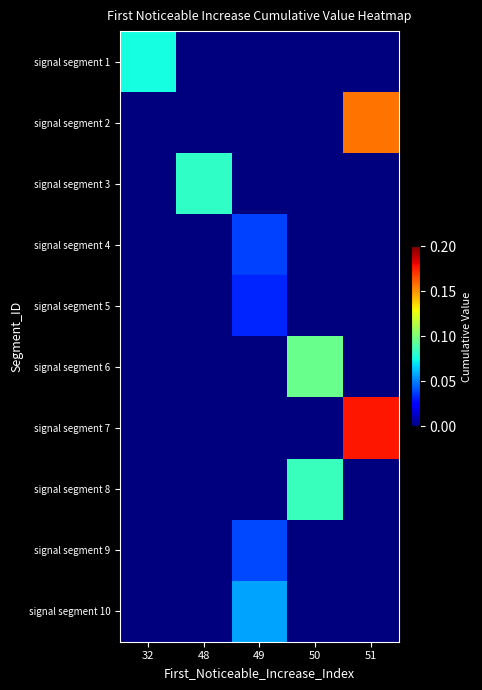

How many distinct data groups are displayed?

10